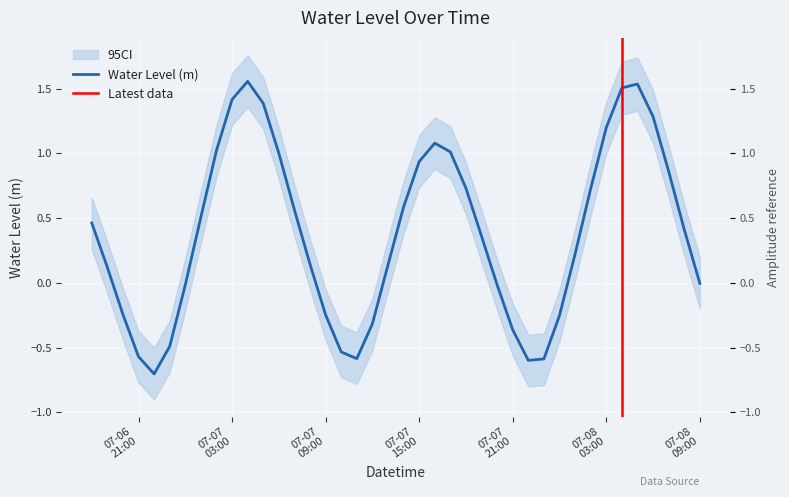

What is the label of the 30th point from the left?

2024-07-07 23:00:00